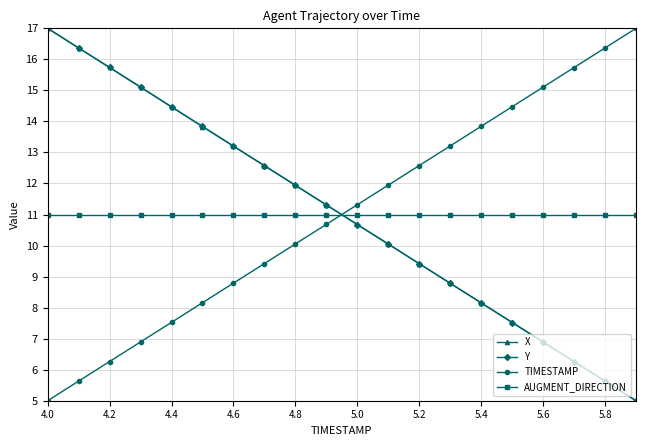

What is the lowest value of the TIMESTAMP series?

5.0